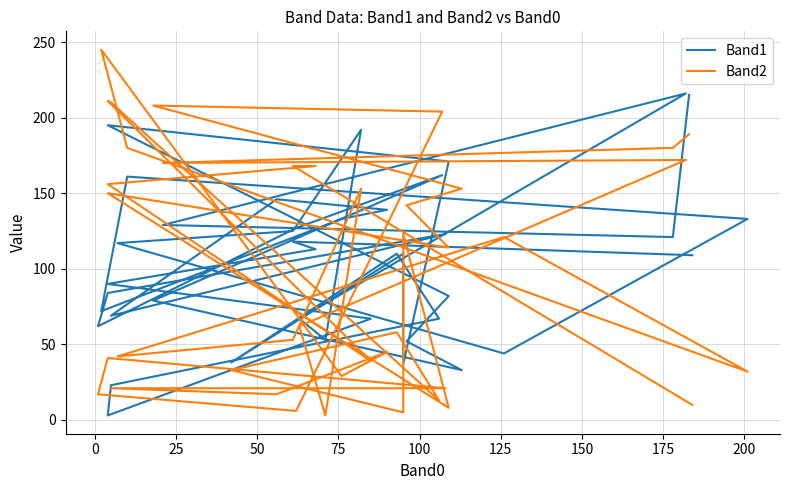

At how many categories does at least one series exceed 193?

8